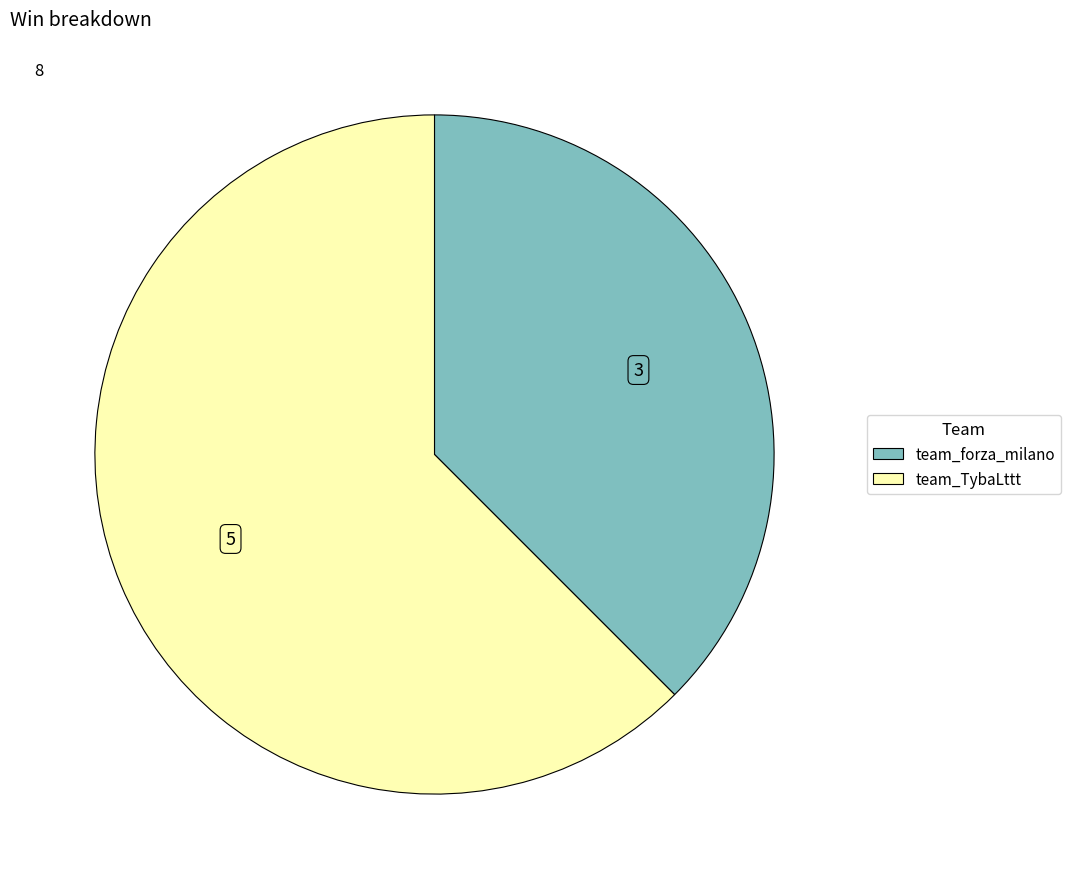

How many slices are in this pie chart?

2